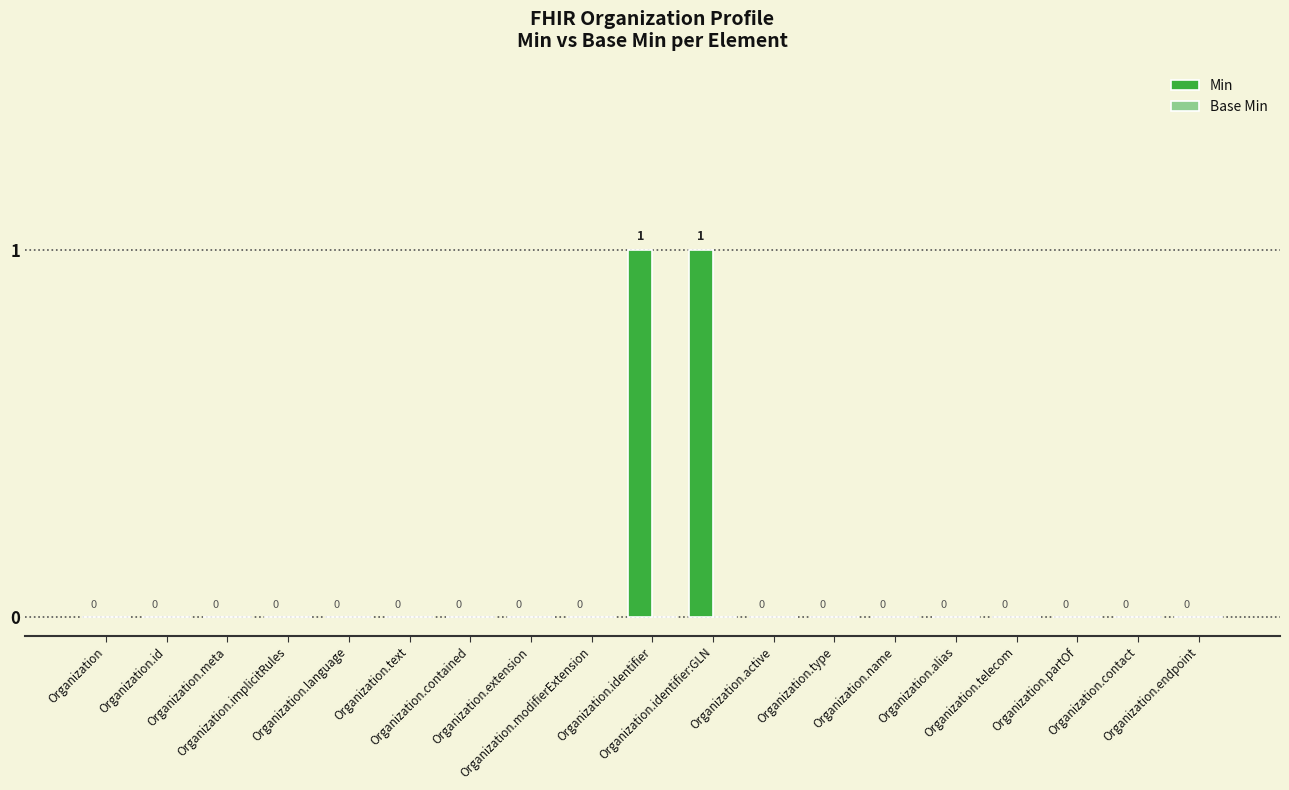

How many values are between 0 and 1?

19